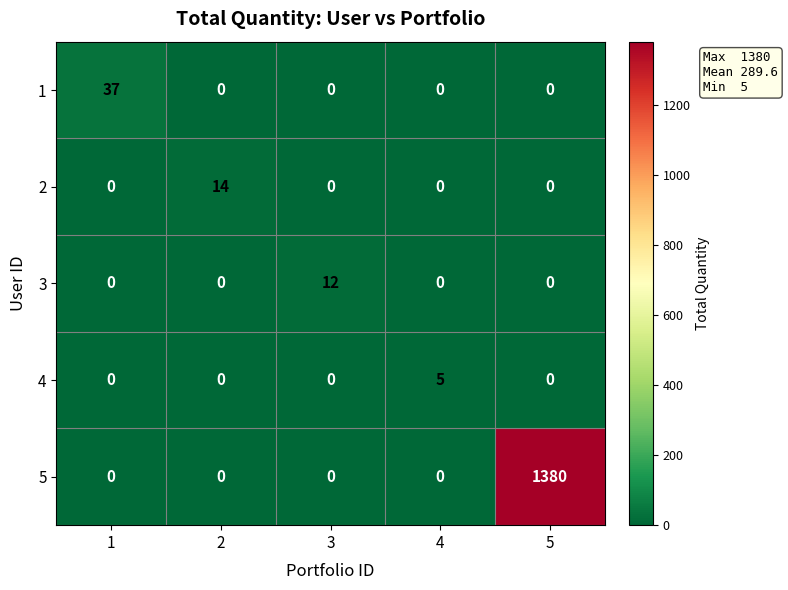

What is the total value across all series at 4?

5